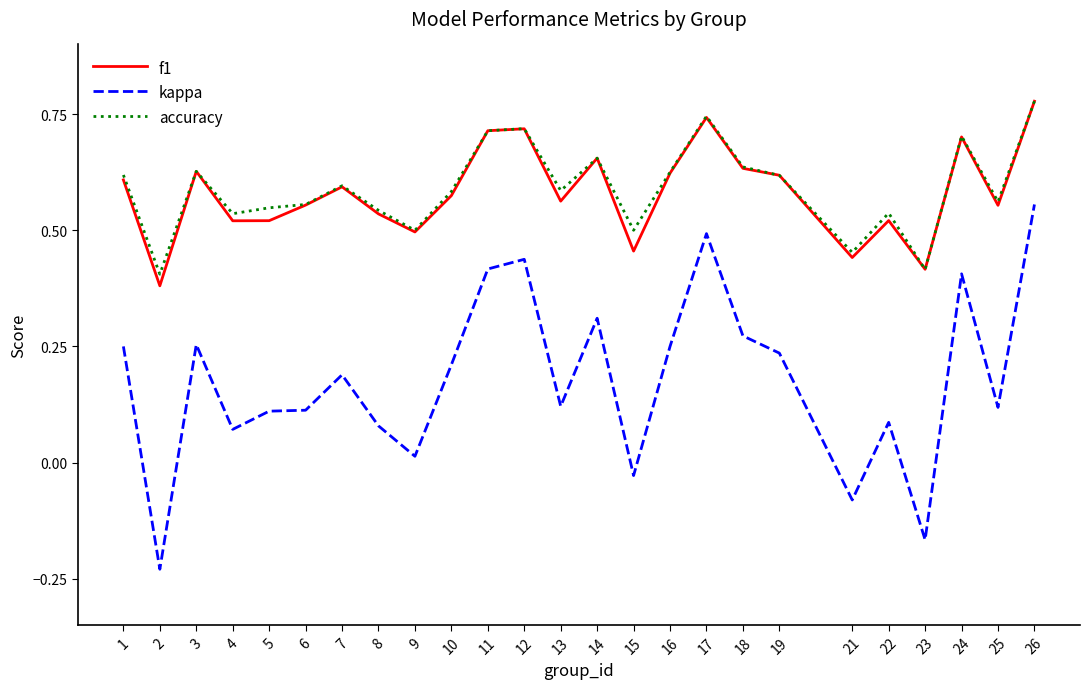

Which series has the largest range (max minus min)?

kappa